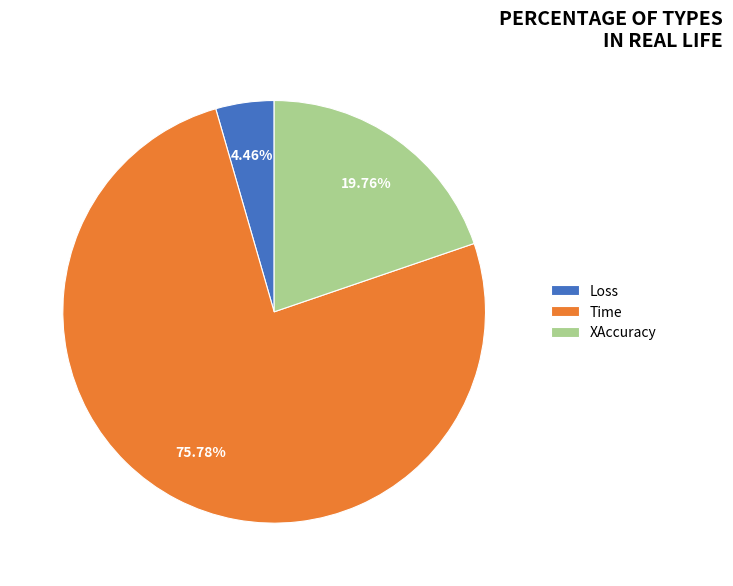

To the nearest percent, what is the difference between the largest and smallest slice percentages?

71%